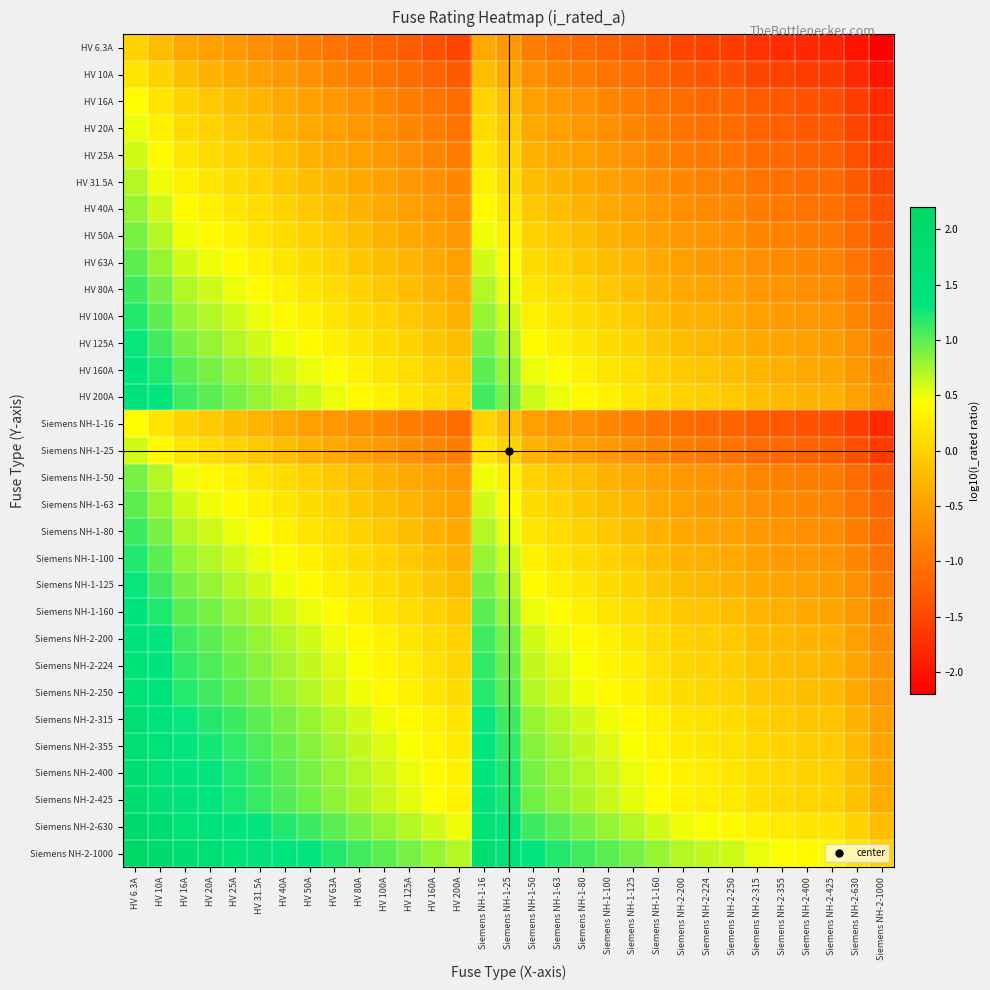

Which series has the largest total across all categories?

Siemens NH-2-1000